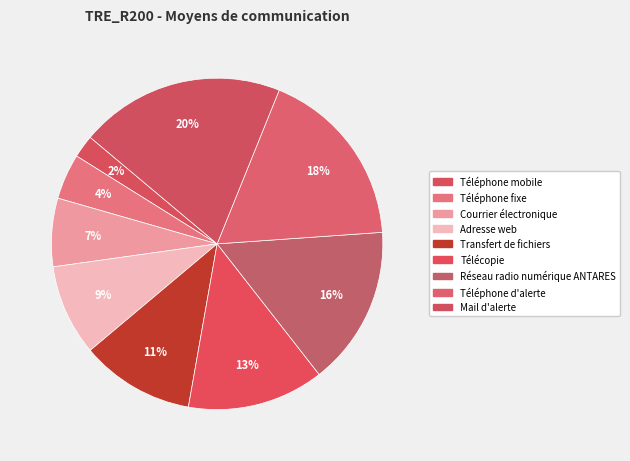

Count the number of slices in the pie.

9